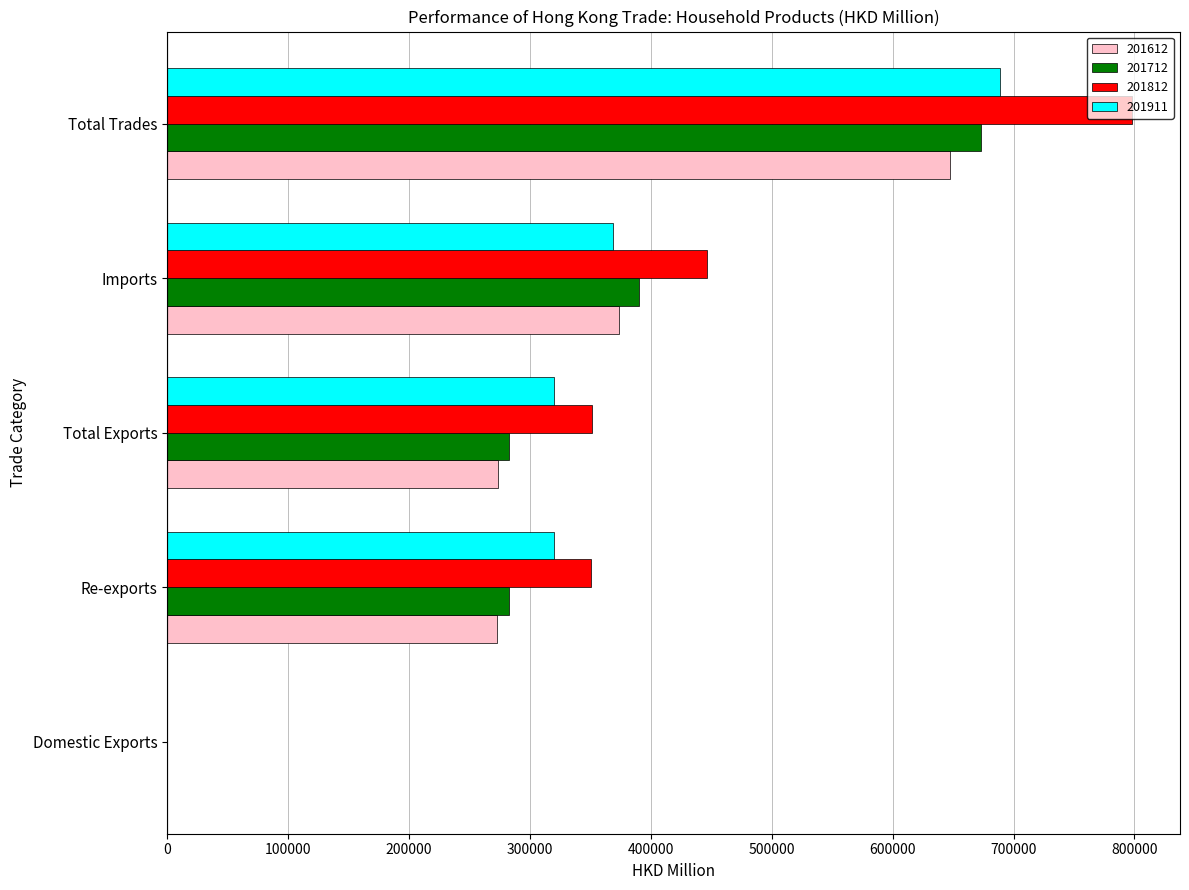

True or false: 201812 has a value of 94293.4 at Re-exports.

False